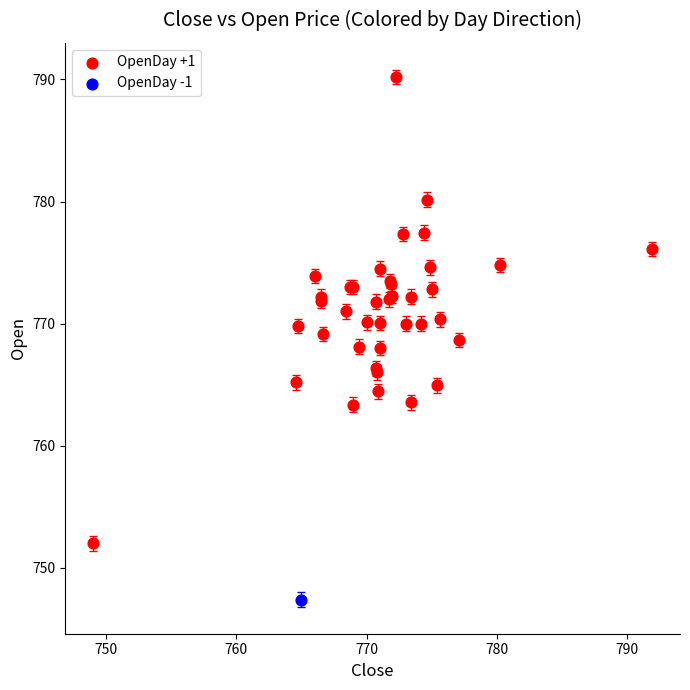

What are all the series names shown in the legend?

OpenDay +1, OpenDay -1